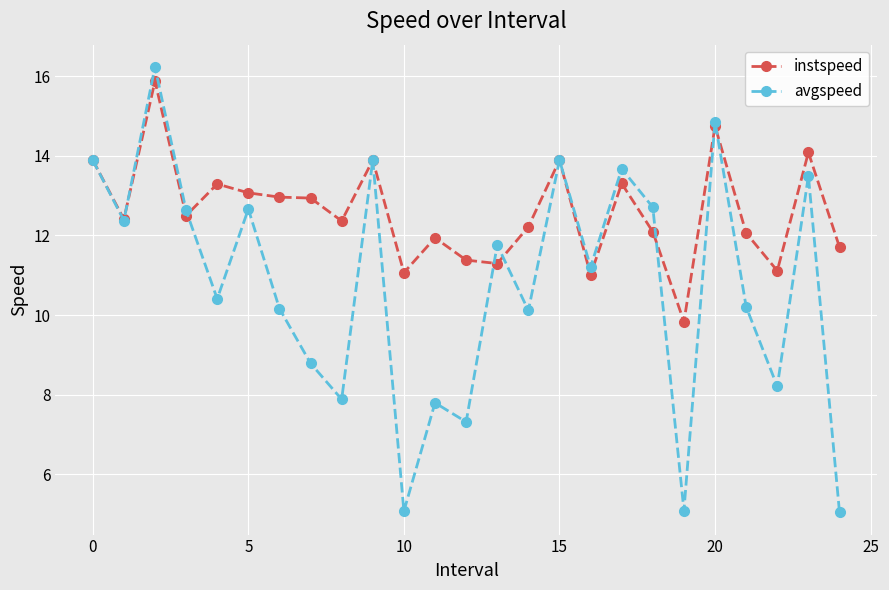

Which series has the largest total across all categories?

instspeed